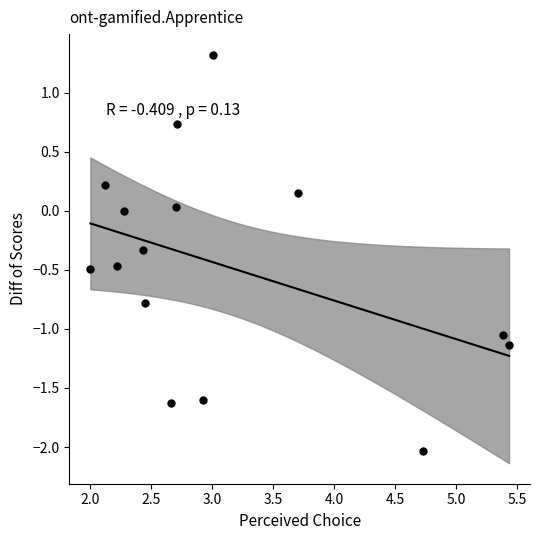

What is the range of X values (max minus min)?

3.4